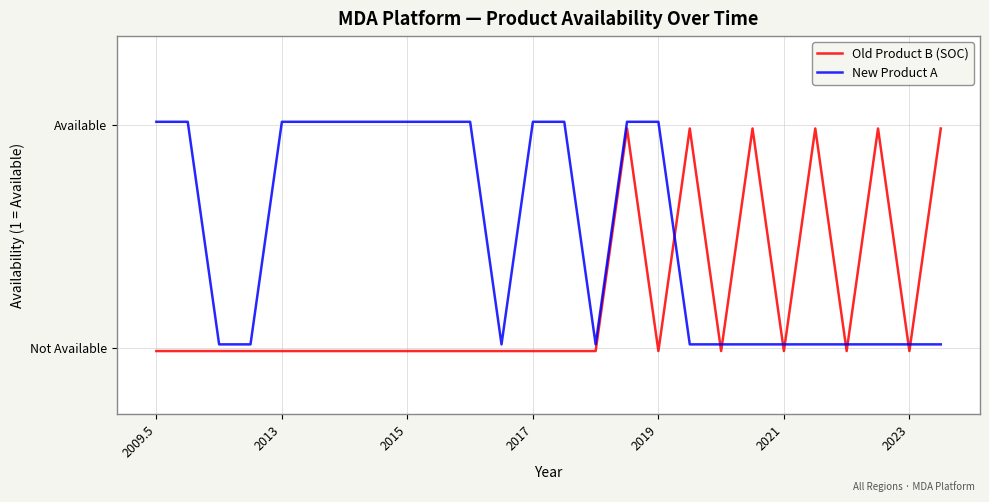

Rank the series by their maximum value, from lowest to highest.

Old Product B (SOC), New Product A